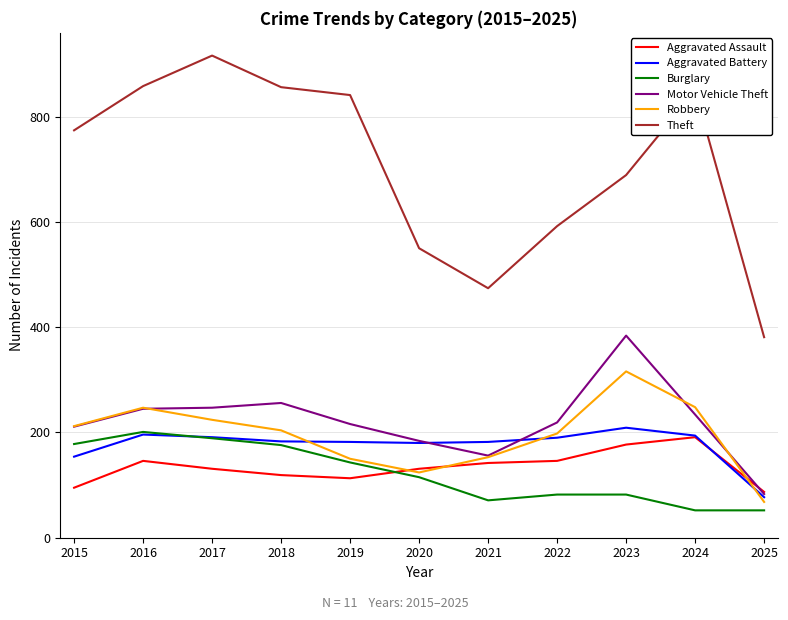

Does the chart have visible grid lines?

Yes